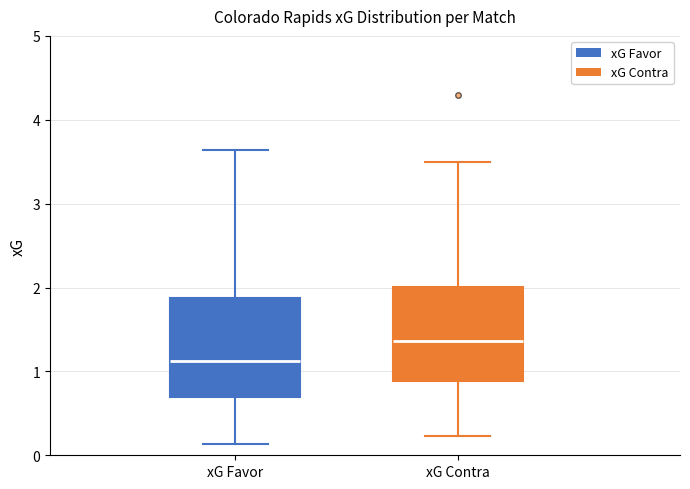

Where does the lower whisker of the box for xG Favor end on the y-axis? The values are not printed on the chart, so give them approximately, as read against the axis.

0.1